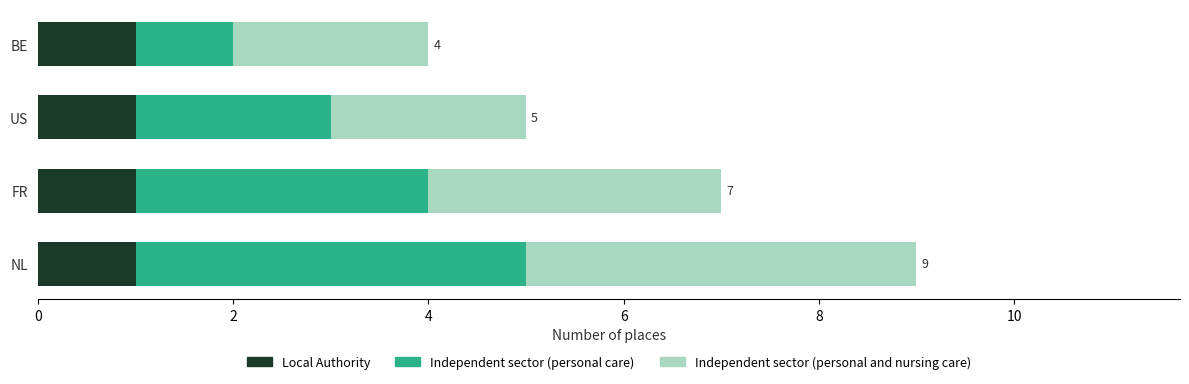

Is it true that Local Authority equals 1 at NL?

True